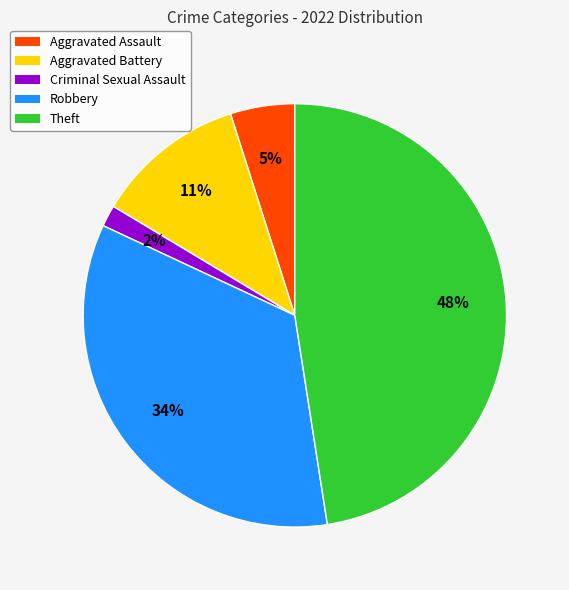

To the nearest percent, what portion does Criminal Sexual Assault represent?

2%